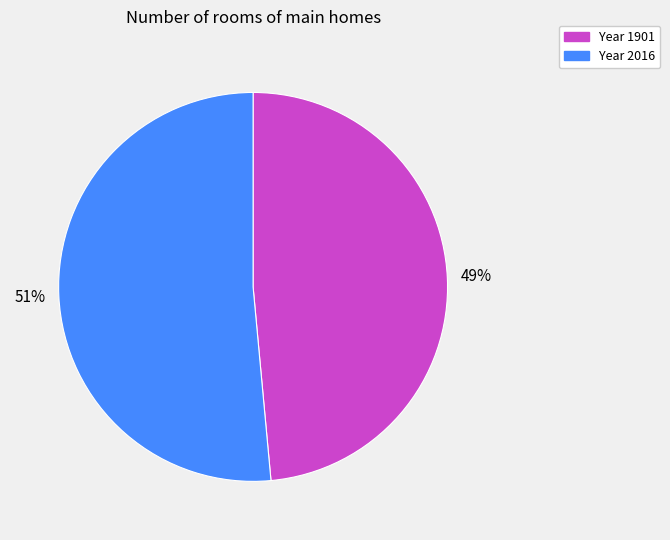

To the nearest percent, what is the average slice percentage?

50%